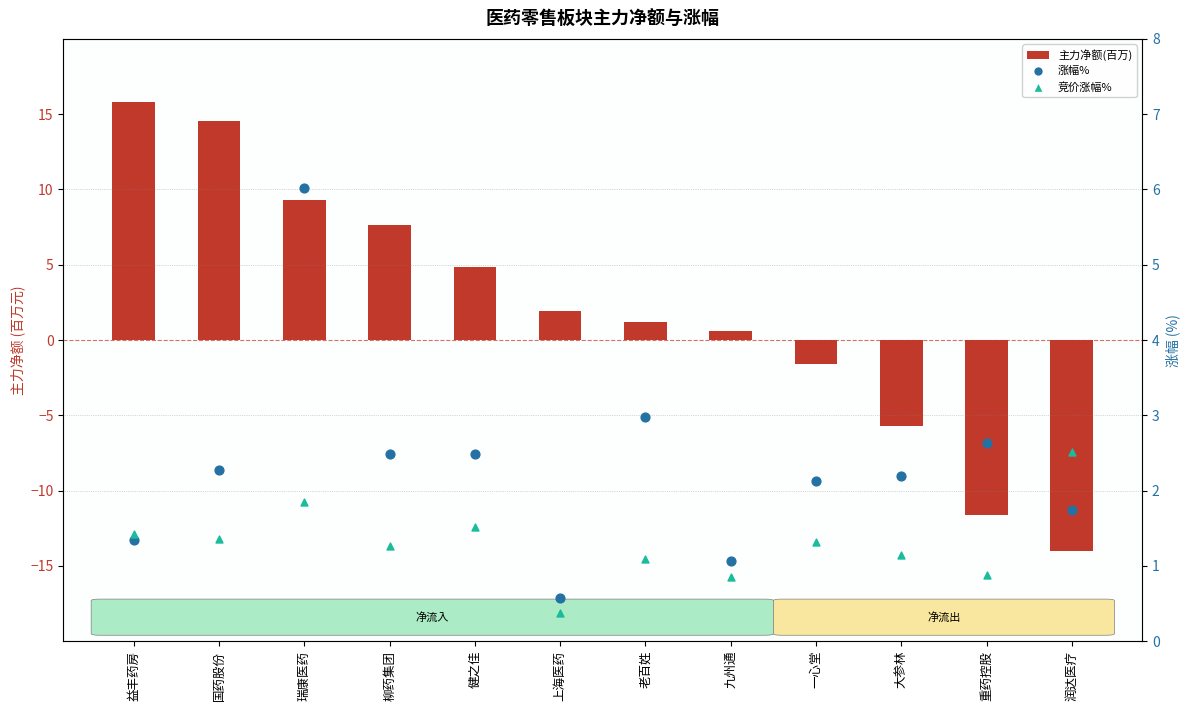

At which category is the sum across all series the highest?

益丰药房